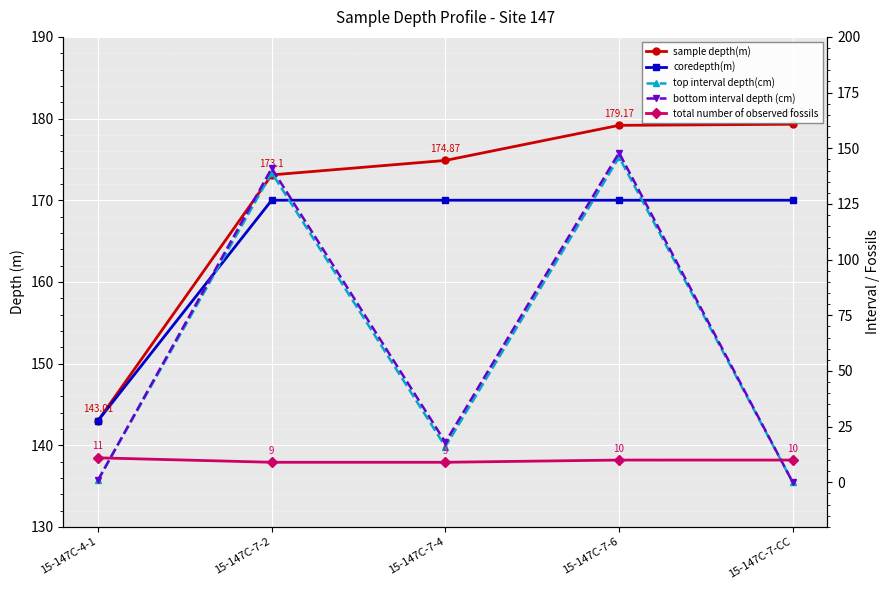

Where is the first local minimum for bottom interval depth (cm)?

15-147C-7-4